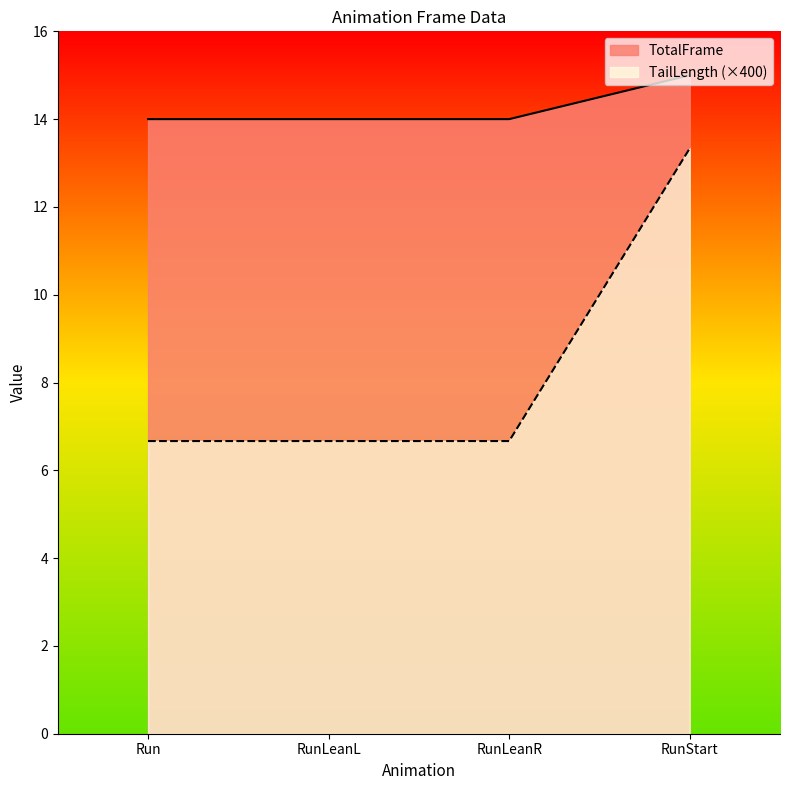

Between Run and RunLeanR, which series saw the biggest shift?

TotalFrame